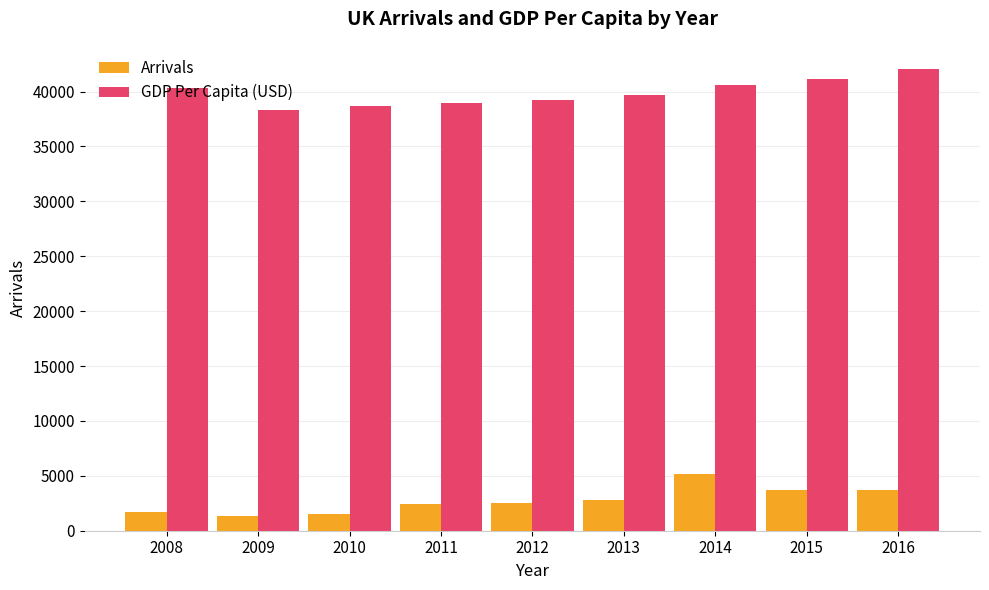

At how many categories does at least one series exceed 21898?

9